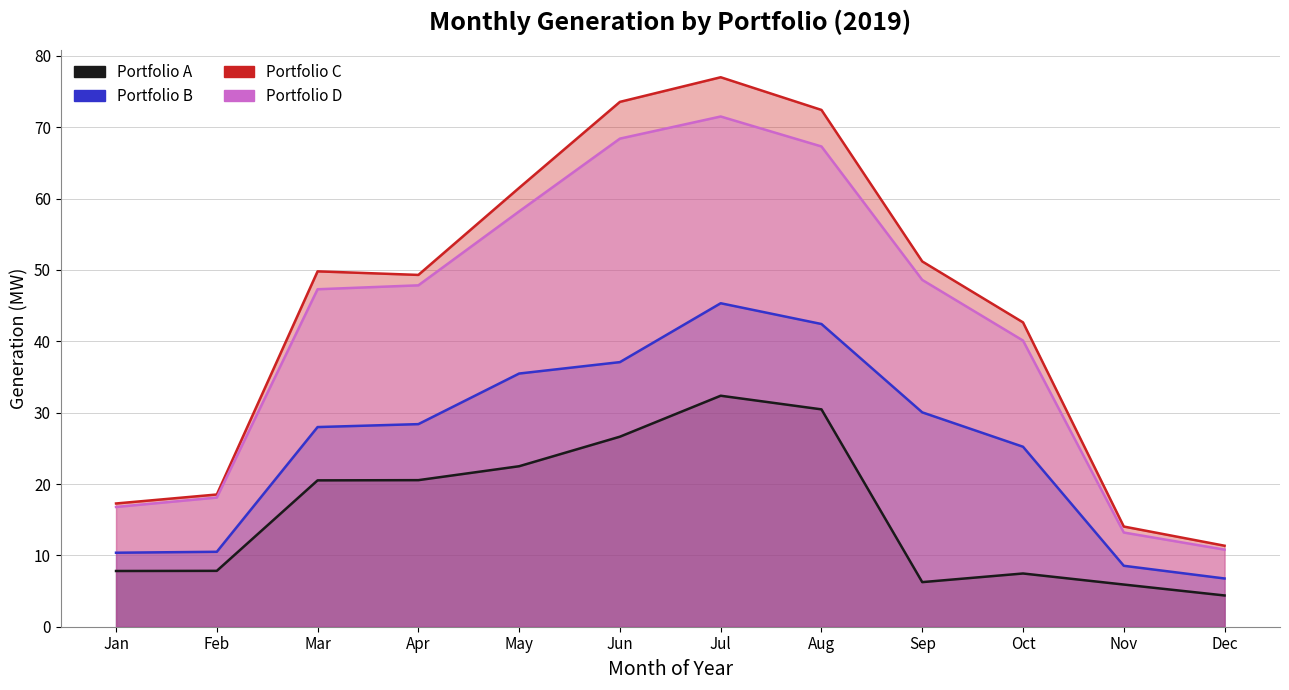

True or false: Portfolio B and Portfolio C intersect in this chart.

False